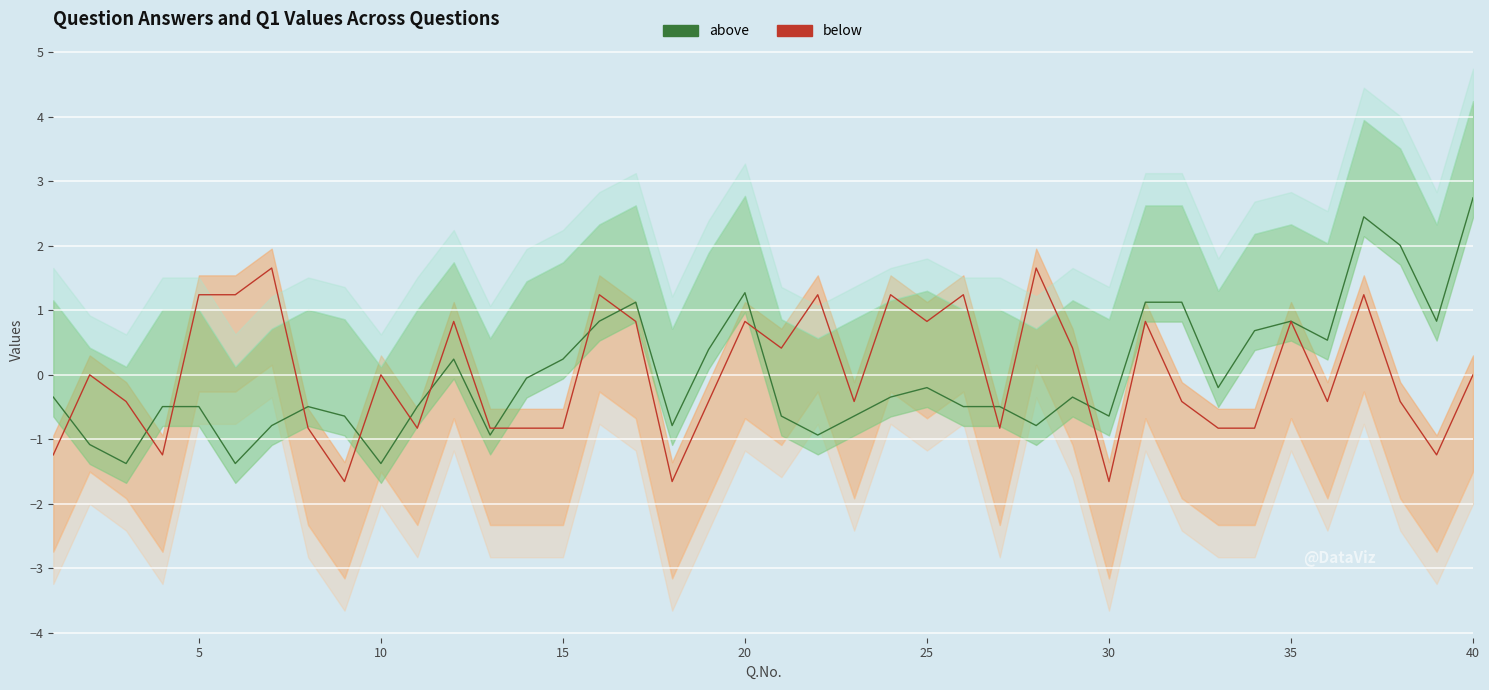

Reading left to right, list all the values displayed in this chart.

above: -0.3	-1.1	-1.4	-0.5	-0.5	-1.4	-0.8	-0.5	-0.6	-1.4	-0.5	0.2	-0.9	-0.1	0.2	0.8	1.1	-0.8	0.4	1.3	-0.6	-0.9	-0.6	-0.3	-0.2	-0.5	-0.5	-0.8	-0.3	-0.6	1.1	1.1	-0.2	0.7	0.8	0.5	2.4	2.0	0.8	2.7
below: -1.2	0.0	-0.4	-1.2	1.2	1.2	1.7	-0.8	-1.7	0.0	-0.8	0.8	-0.8	-0.8	-0.8	1.2	0.8	-1.7	-0.4	0.8	0.4	1.2	-0.4	1.2	0.8	1.2	-0.8	1.7	0.4	-1.7	0.8	-0.4	-0.8	-0.8	0.8	-0.4	1.2	-0.4	-1.2	0.0